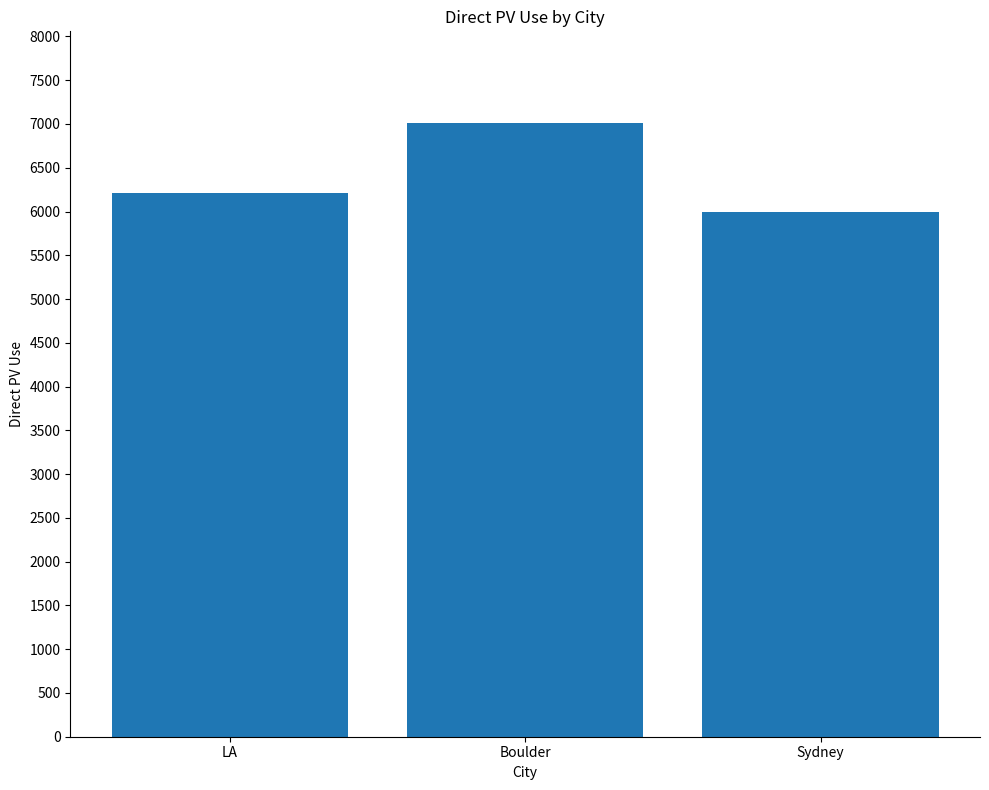

What is the greatest value displayed?

7007.1